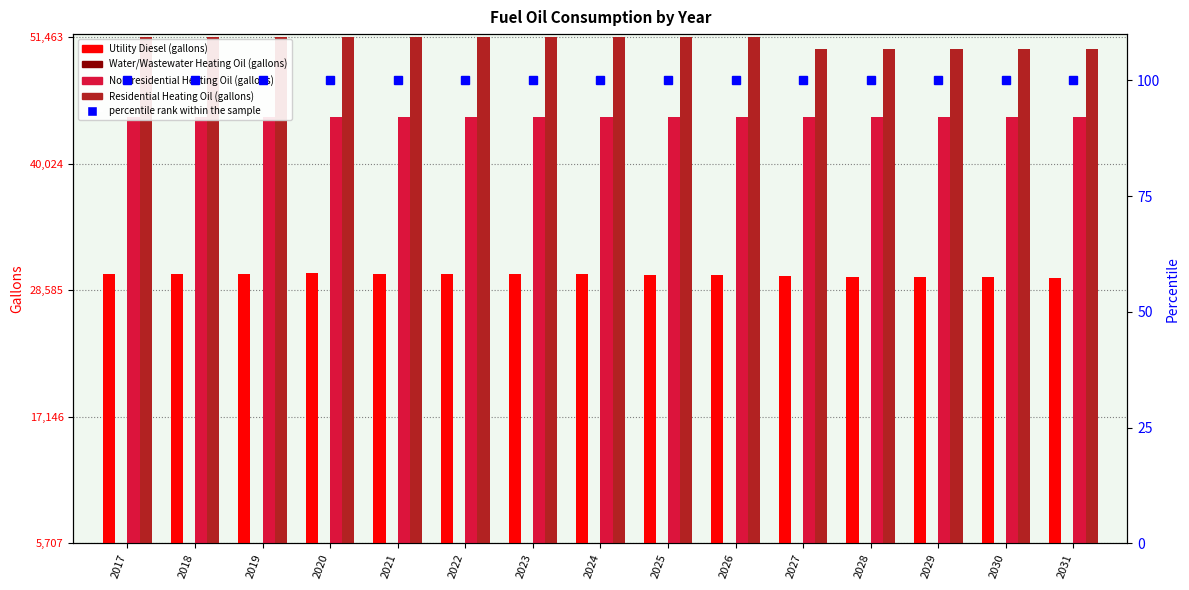

What is the maximum value for Water/Wastewater Heating Oil (gallons)?

5719.3